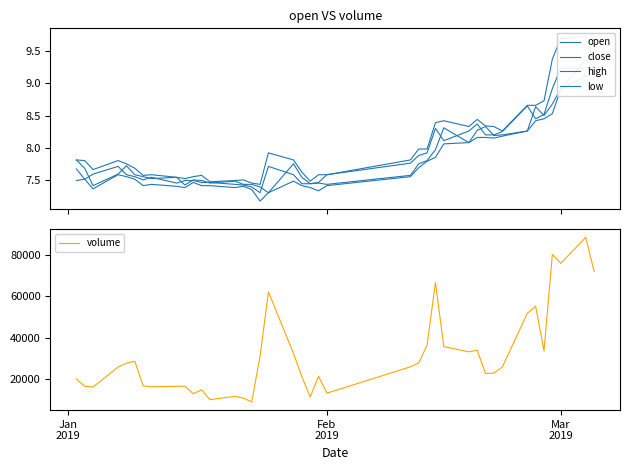

True or false: open and volume intersect in this chart.

False